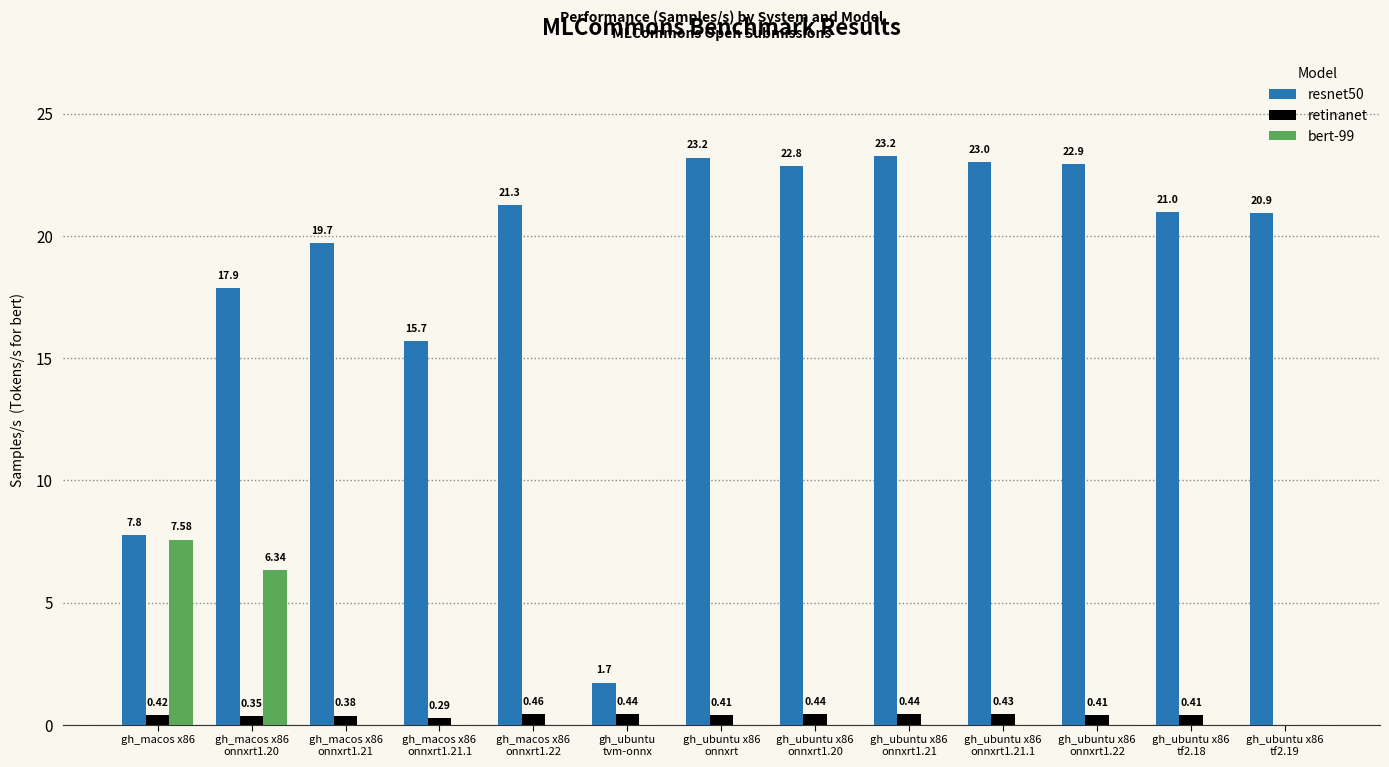

Which series has the largest total across all categories?

resnet50